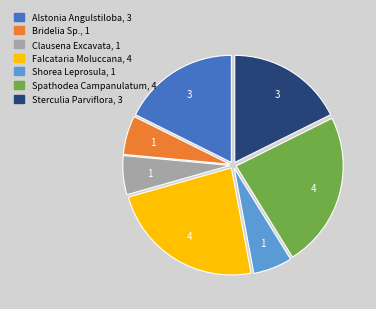

Is the sum of Alstonia Angulstiloba and Sterculia Parviflora greater than half?

No